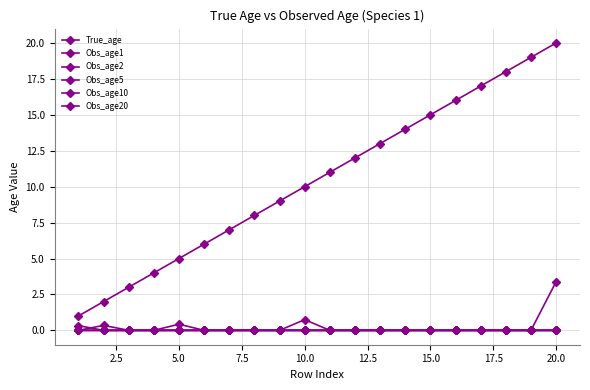

Which category has the highest value in the Obs_age20 series?

20.0